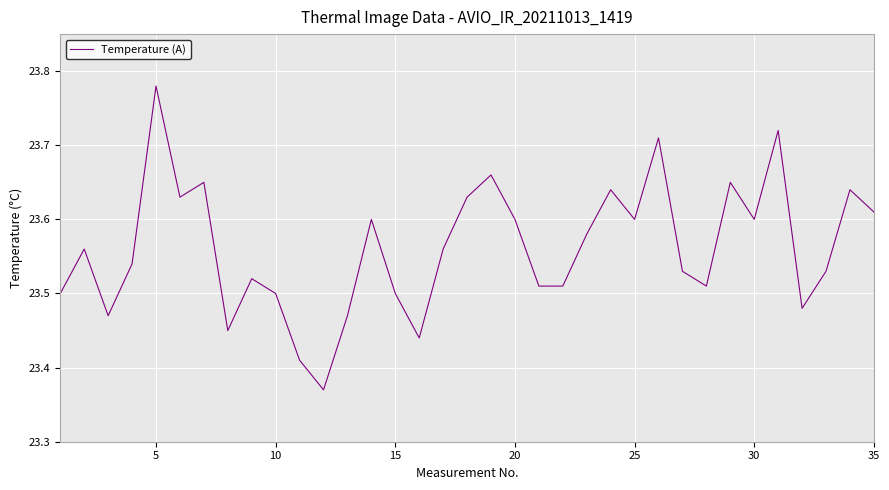

What is the difference between the maximum and minimum values?

0.4